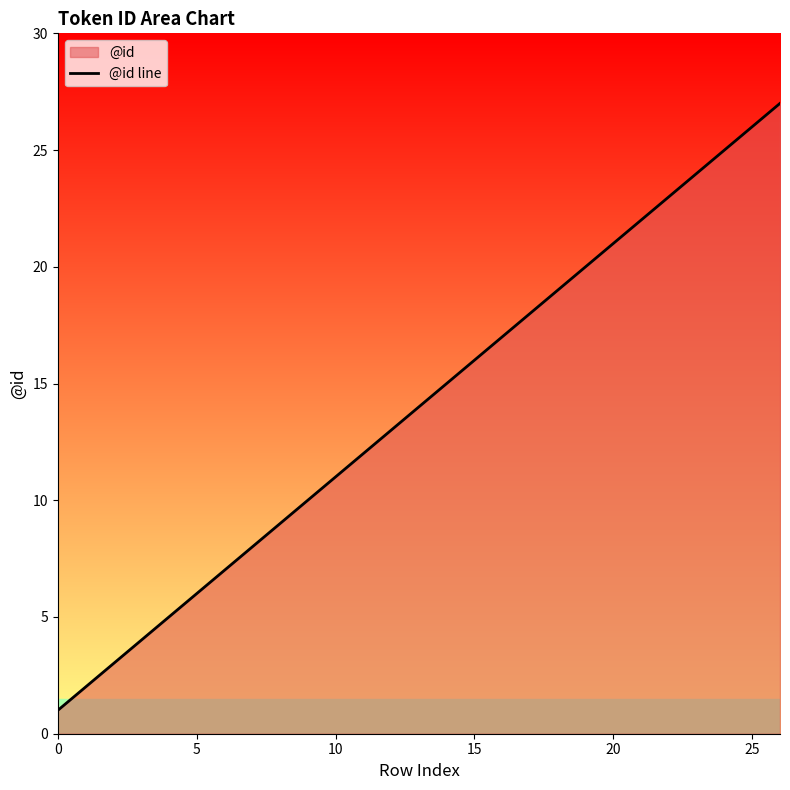

What is the greatest value displayed?

27